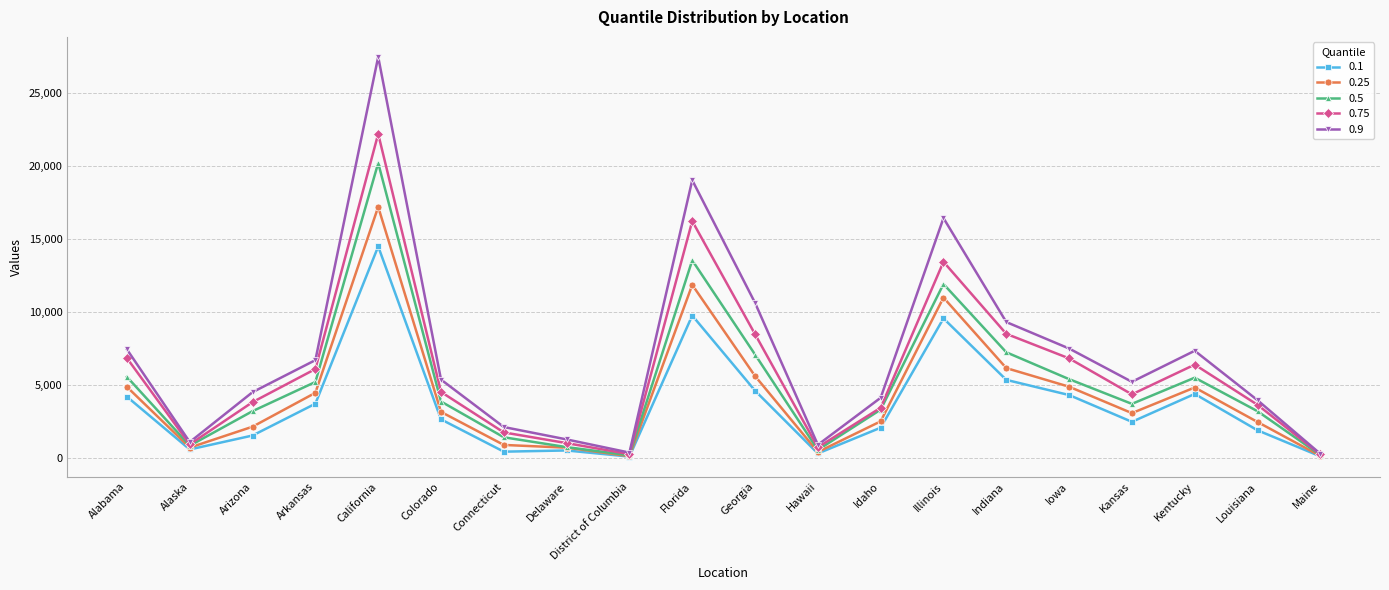

True or false: 0.5 has a value of 2194 at Kansas.

False